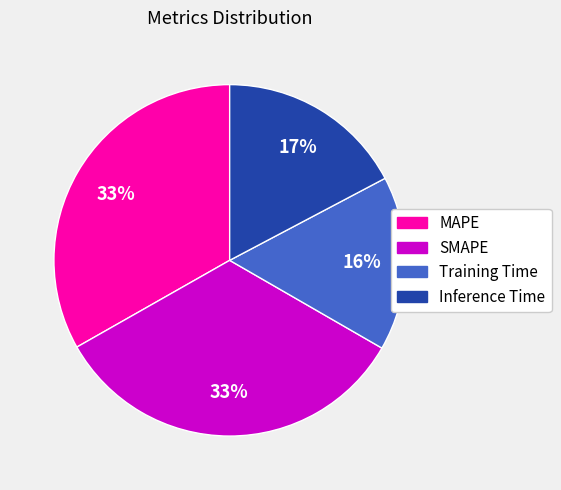

How many slices are in this pie chart?

4